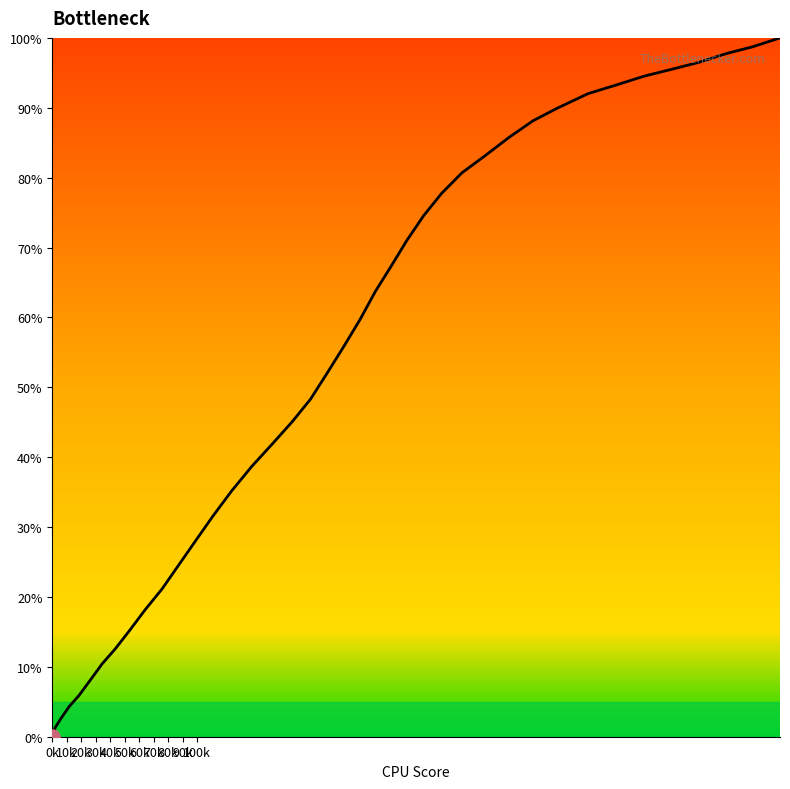

What is the greatest value displayed?

100.0